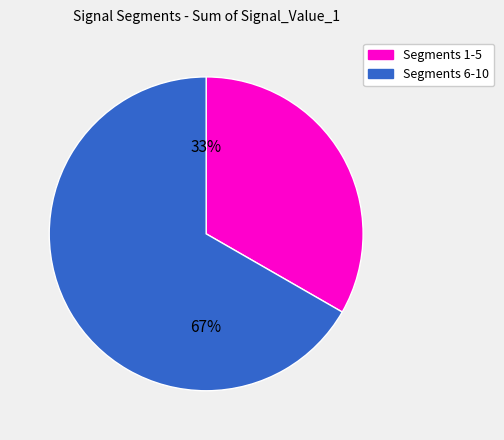

Is there any slice that represents more than half of the pie?

Yes